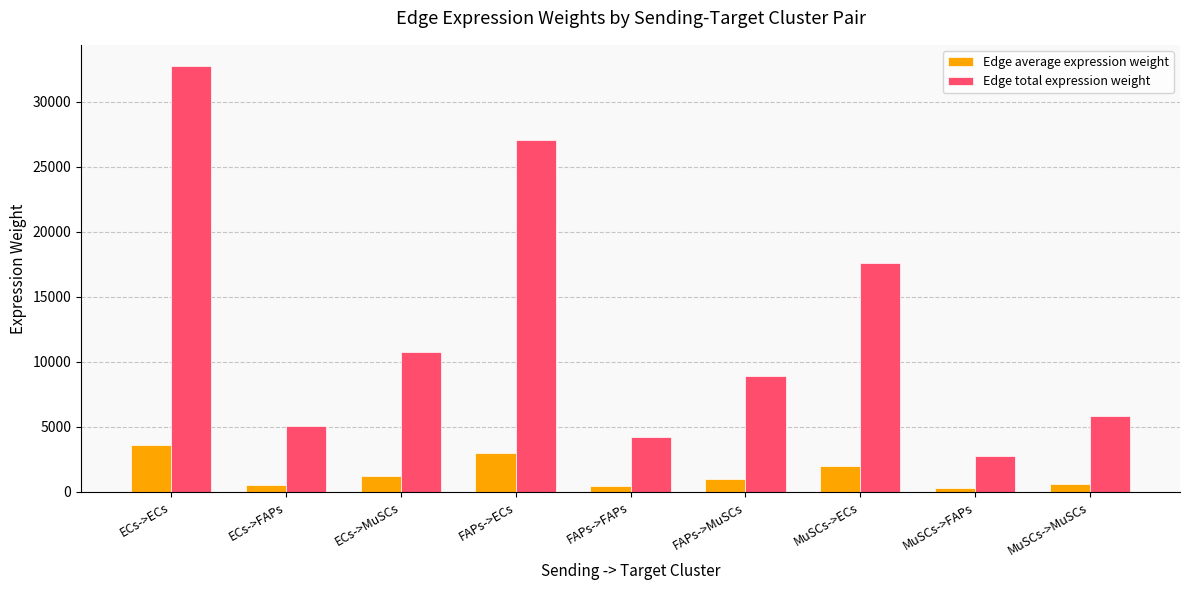

Read the Edge average expression weight value at MuSCs->ECs.

1959.5